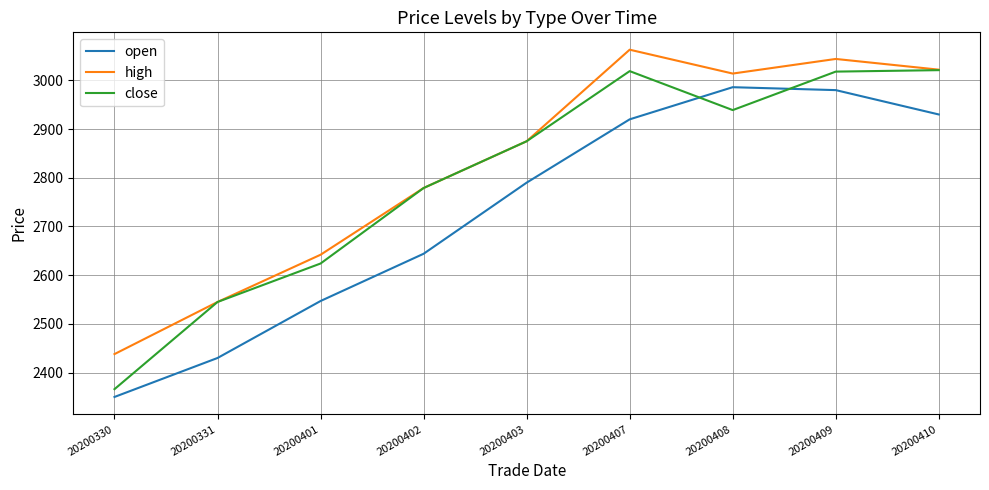

Between 20200402 and 20200409, which series saw the biggest shift?

open